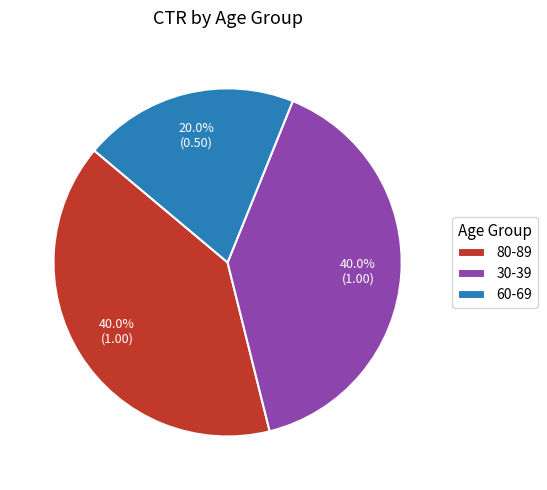

Is the sum of 80-89 and 60-69 greater than half?

Yes